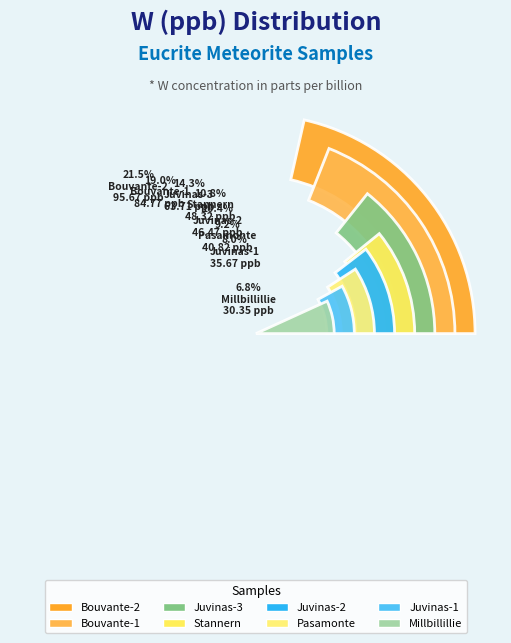

To the nearest percent, what is the difference between the largest and smallest slice percentages?

15%